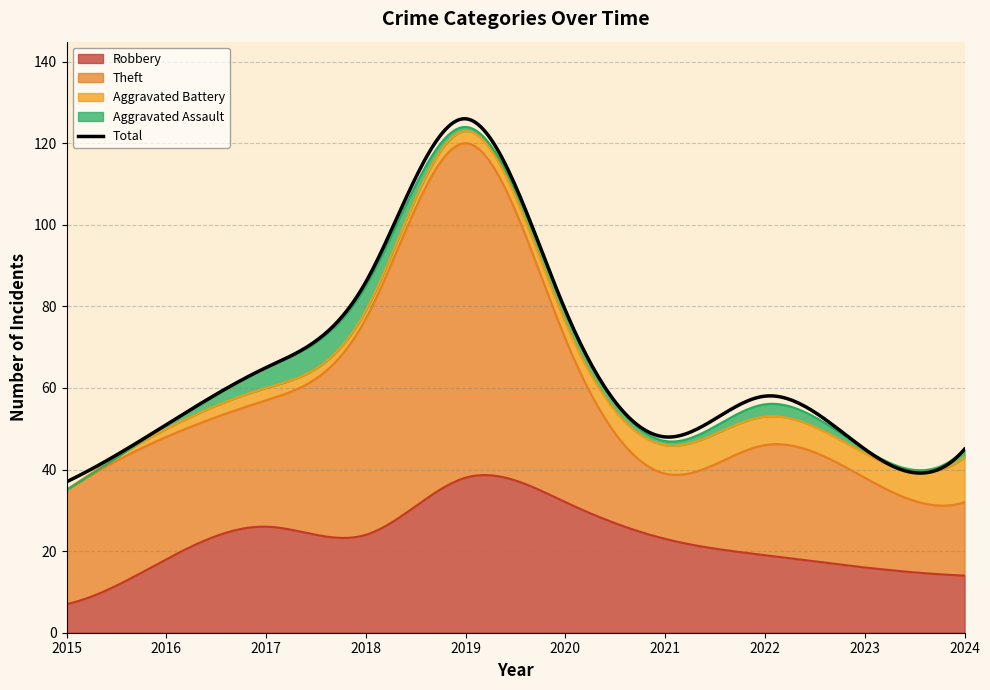

True or false: Robbery and Total cross at least once.

False